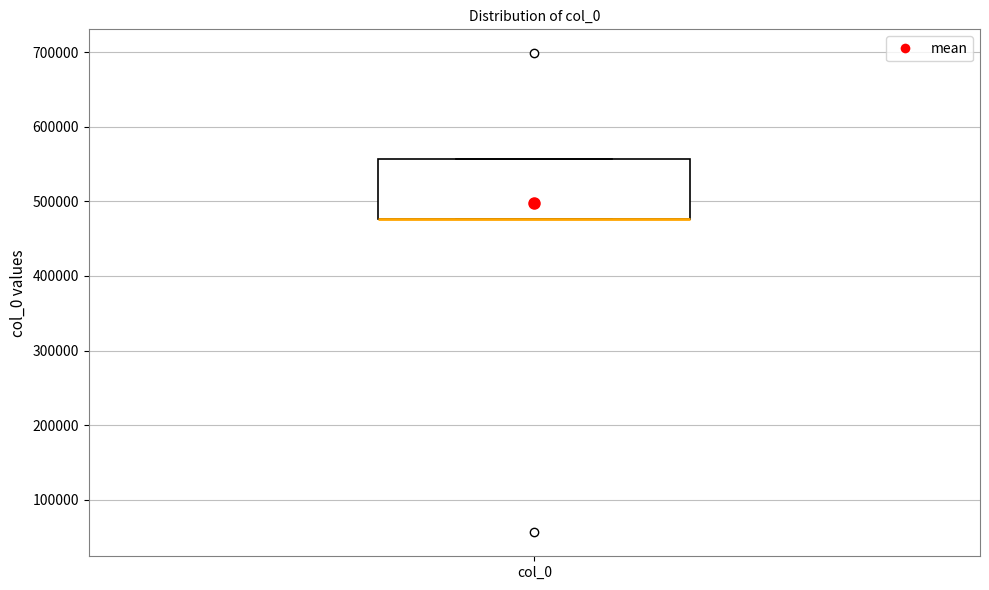

Transcribe this box plot: give where the median line is, the range the box spans, and where the two whiskers end, as read against the y-axis. The values are not printed on the chart, so give them approximately, as read against the axis.

median 480000 (drawn on the box's lower edge), box 480000 to 560000, whiskers 480000 to 560000